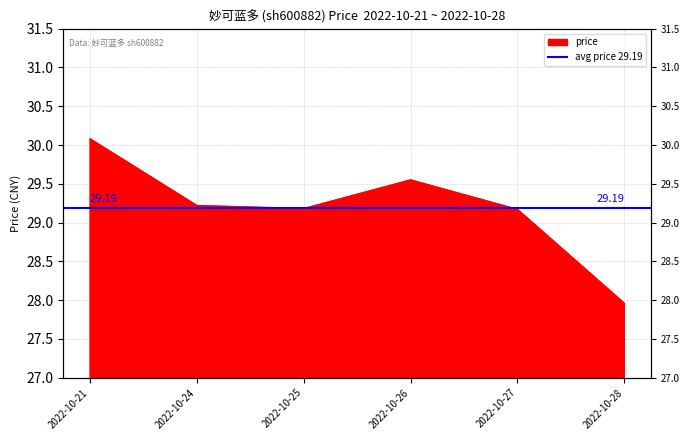

Rank the categories by value from highest to lowest.

2022-10-21, 2022-10-26, 2022-10-24, 2022-10-25, 2022-10-27, 2022-10-28